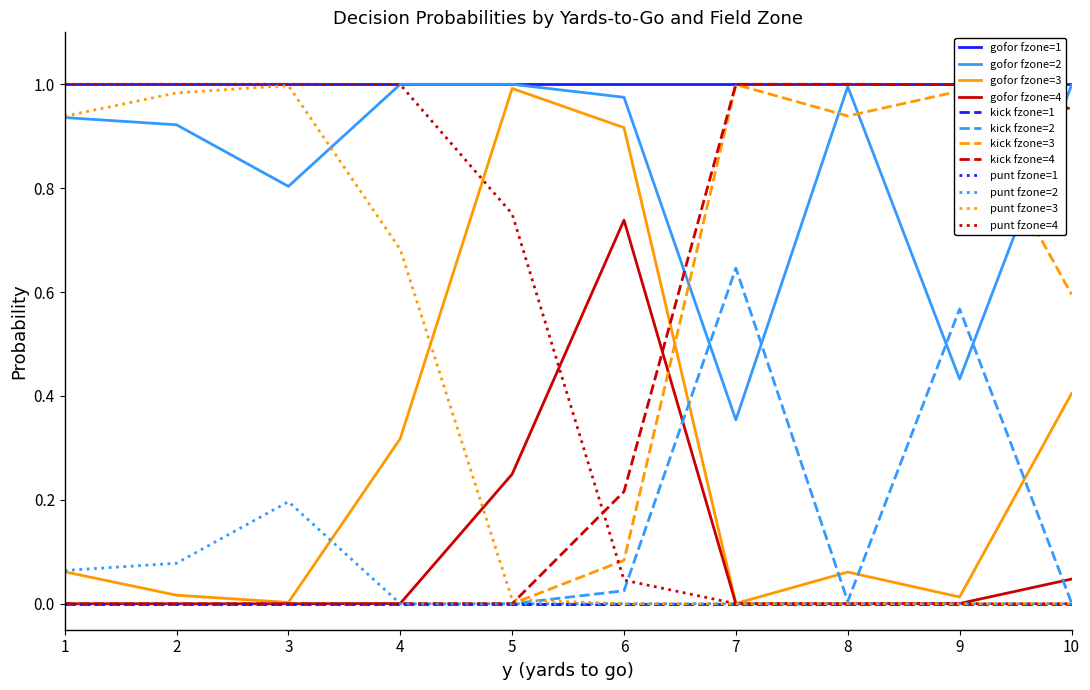

Reading left to right, extract all data points from this chart.

gofor: 0=1.0	1=0.9	2=0.1	3=0.0	4=1.0	5=0.9	6=0.0	7=0.0	8=1.0	9=0.8	10=0.0	11=0.0	12=1.0	13=1.0	14=0.3	15=0.0	16=1.0	17=1.0	18=1.0	19=0.2	20=1.0	21=1.0	22=0.9	23=0.7	24=1.0	25=0.4	26=0.0	27=0.0	28=1.0	29=1.0	30=0.1	31=0.0	32=1.0	33=0.4	34=0.0	35=0.0	36=1.0	37=1.0	38=0.4	39=0.0
kick: 0=0.0	1=0.0	2=0.0	3=0.0	4=0.0	5=0.0	6=0.0	7=0.0	8=0.0	9=0.0	10=0.0	11=0.0	12=0.0	13=0.0	14=0.0	15=0.0	16=0.0	17=0.0	18=0.0	19=0.0	20=0.0	21=0.0	22=0.1	23=0.2	24=0.0	25=0.6	26=1.0	27=1.0	28=0.0	29=0.0	30=0.9	31=1.0	32=0.0	33=0.6	34=1.0	35=1.0	36=0.0	37=0.0	38=0.6	39=1.0
punt: 0=0.0	1=0.1	2=0.9	3=1.0	4=0.0	5=0.1	6=1.0	7=1.0	8=0.0	9=0.2	10=1.0	11=1.0	12=0.0	13=0.0	14=0.7	15=1.0	16=0.0	17=0.0	18=0.0	19=0.8	20=0.0	21=0.0	22=0.0	23=0.0	24=0.0	25=0.0	26=0.0	27=0.0	28=0.0	29=0.0	30=0.0	31=0.0	32=0.0	33=0.0	34=0.0	35=0.0	36=0.0	37=0.0	38=0.0	39=0.0